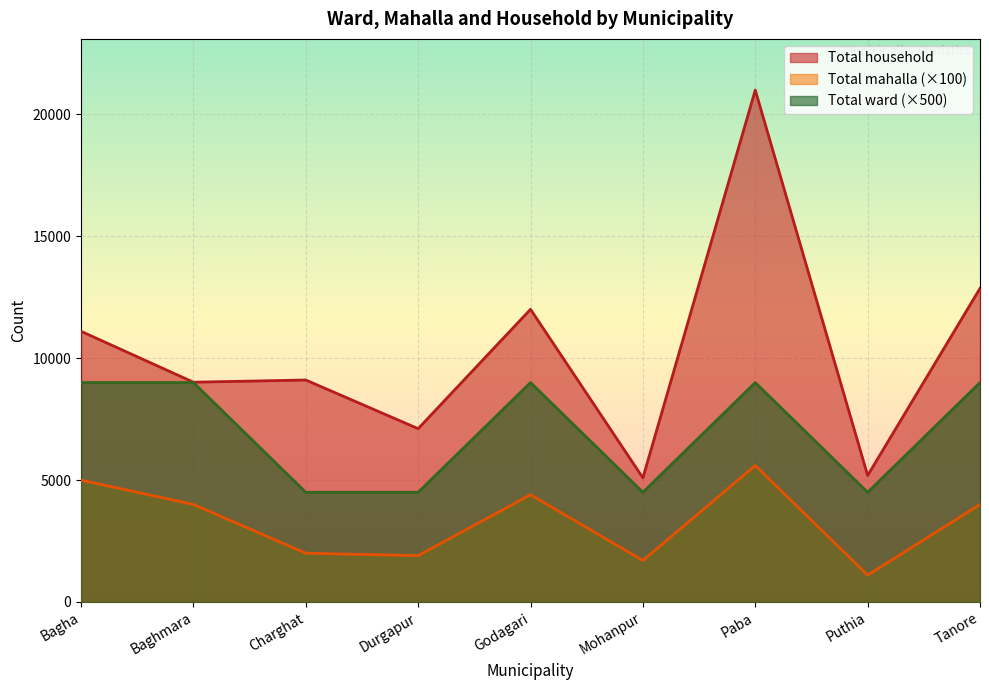

Is the value of Total mahalla at Godagari greater than the value of Total household at Baghmara?

No